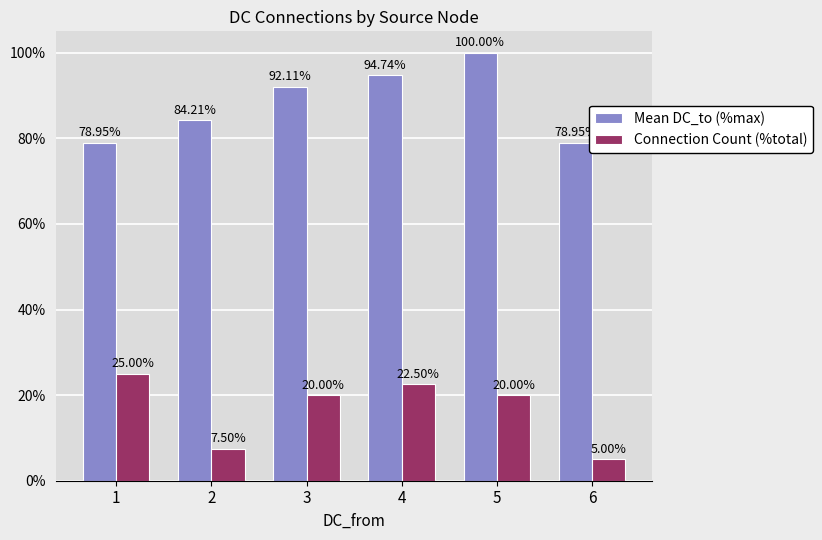

What is the total value across all series at 1?

103.9